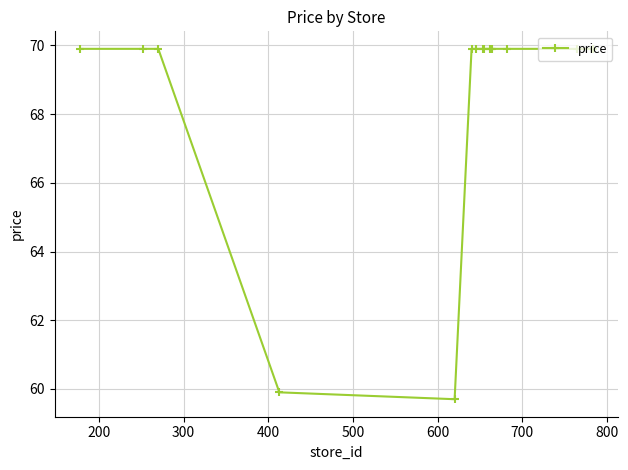

What is the maximum value shown in the chart?

69.9